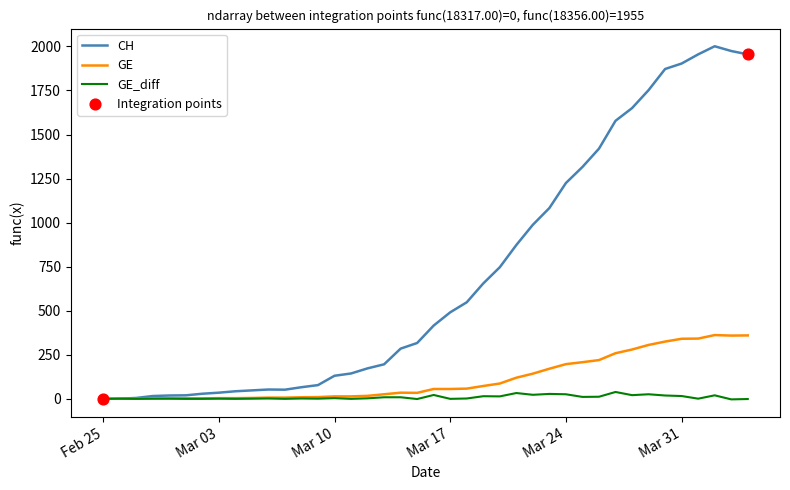

Which series has the largest total across all categories?

CH